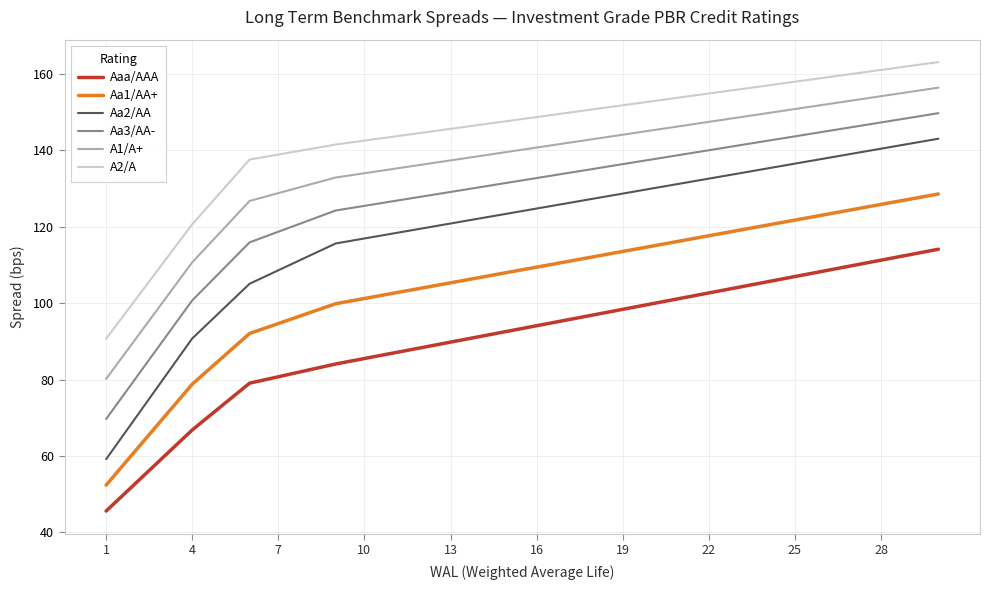

What is the difference between the second highest and second lowest values in the Aa1/AA+ series?

66.0